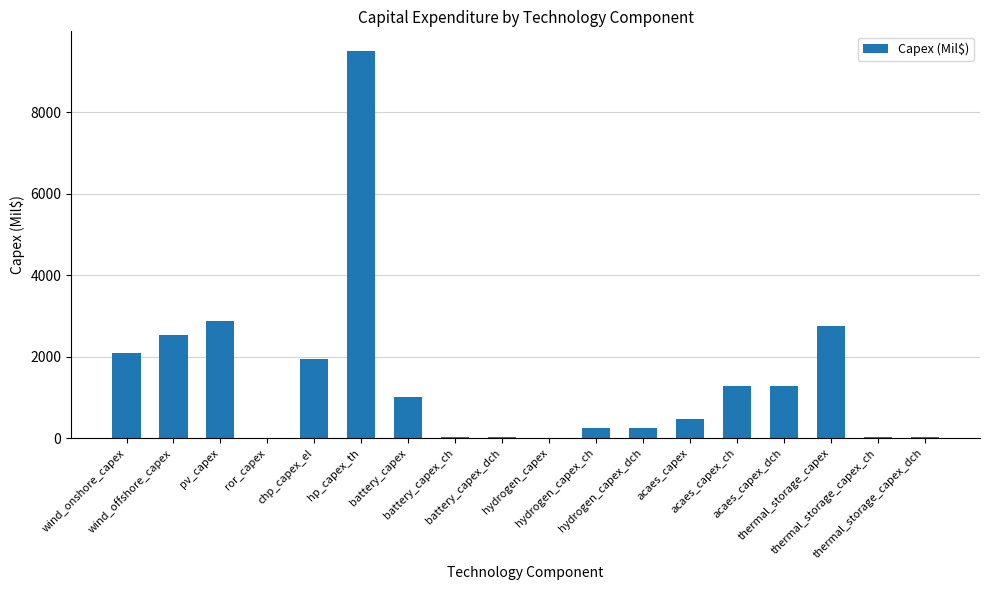

What is the sum of all values?

26429.2